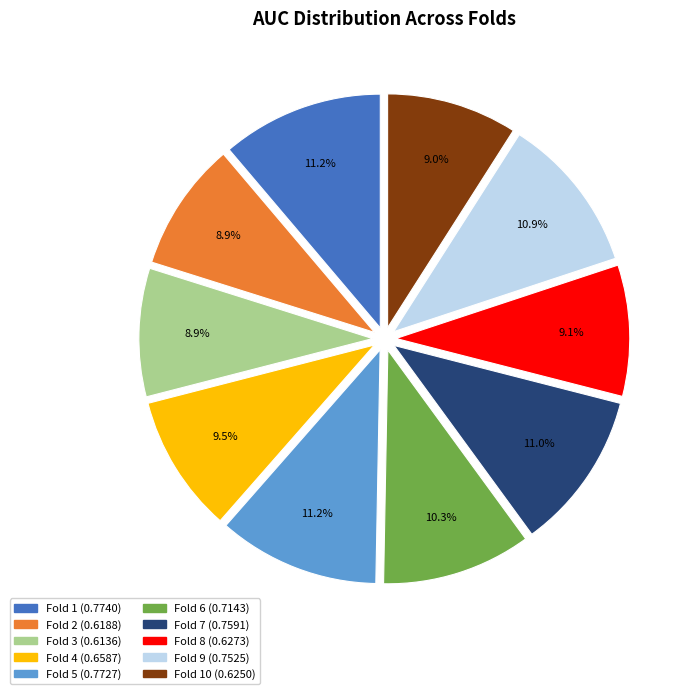

Is there a majority slice in this chart?

No